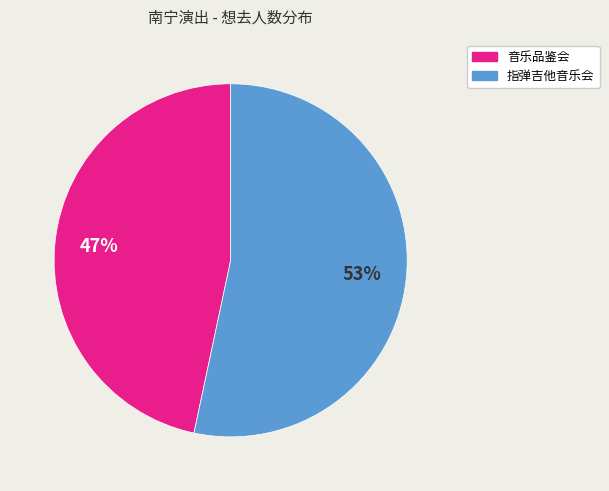

How many segments does this pie chart have?

2